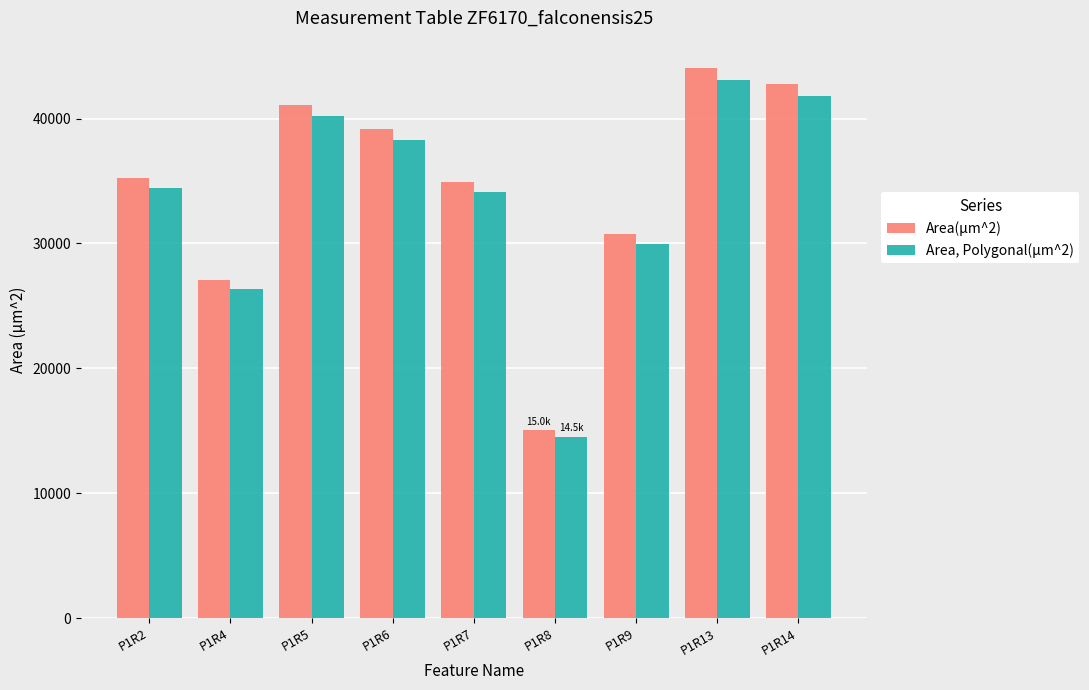

Reading left to right, extract all data points from this chart.

Area(µm^2): 35245.6	27038.3	41116.6	39192.9	34912.8	15030.2	30732.6	44038.7	42760.7
Area, Polygonal(µm^2): 34410.8	26334.4	40206.4	38262.9	34100.7	14498.1	29963.8	43089.6	41839.2